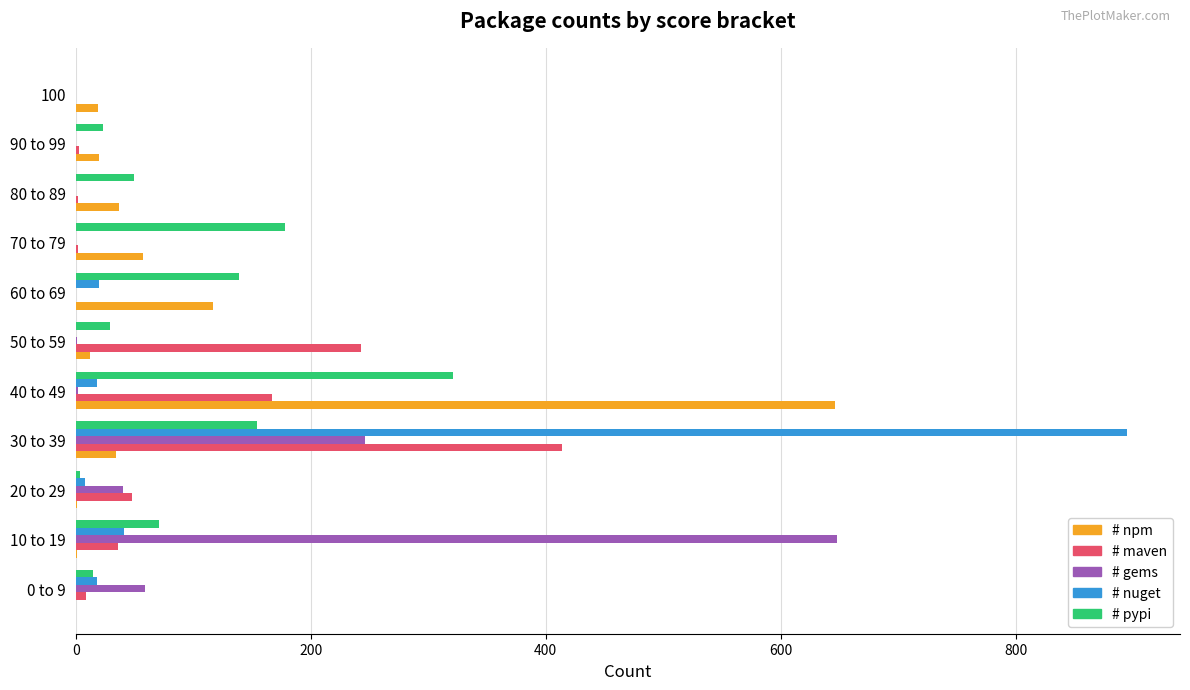

Which series changed the most between 40 to 49 and 80 to 89?

# npm